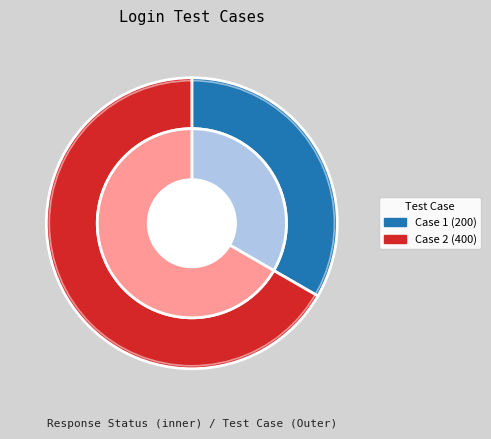

Count the number of slices in the pie.

2